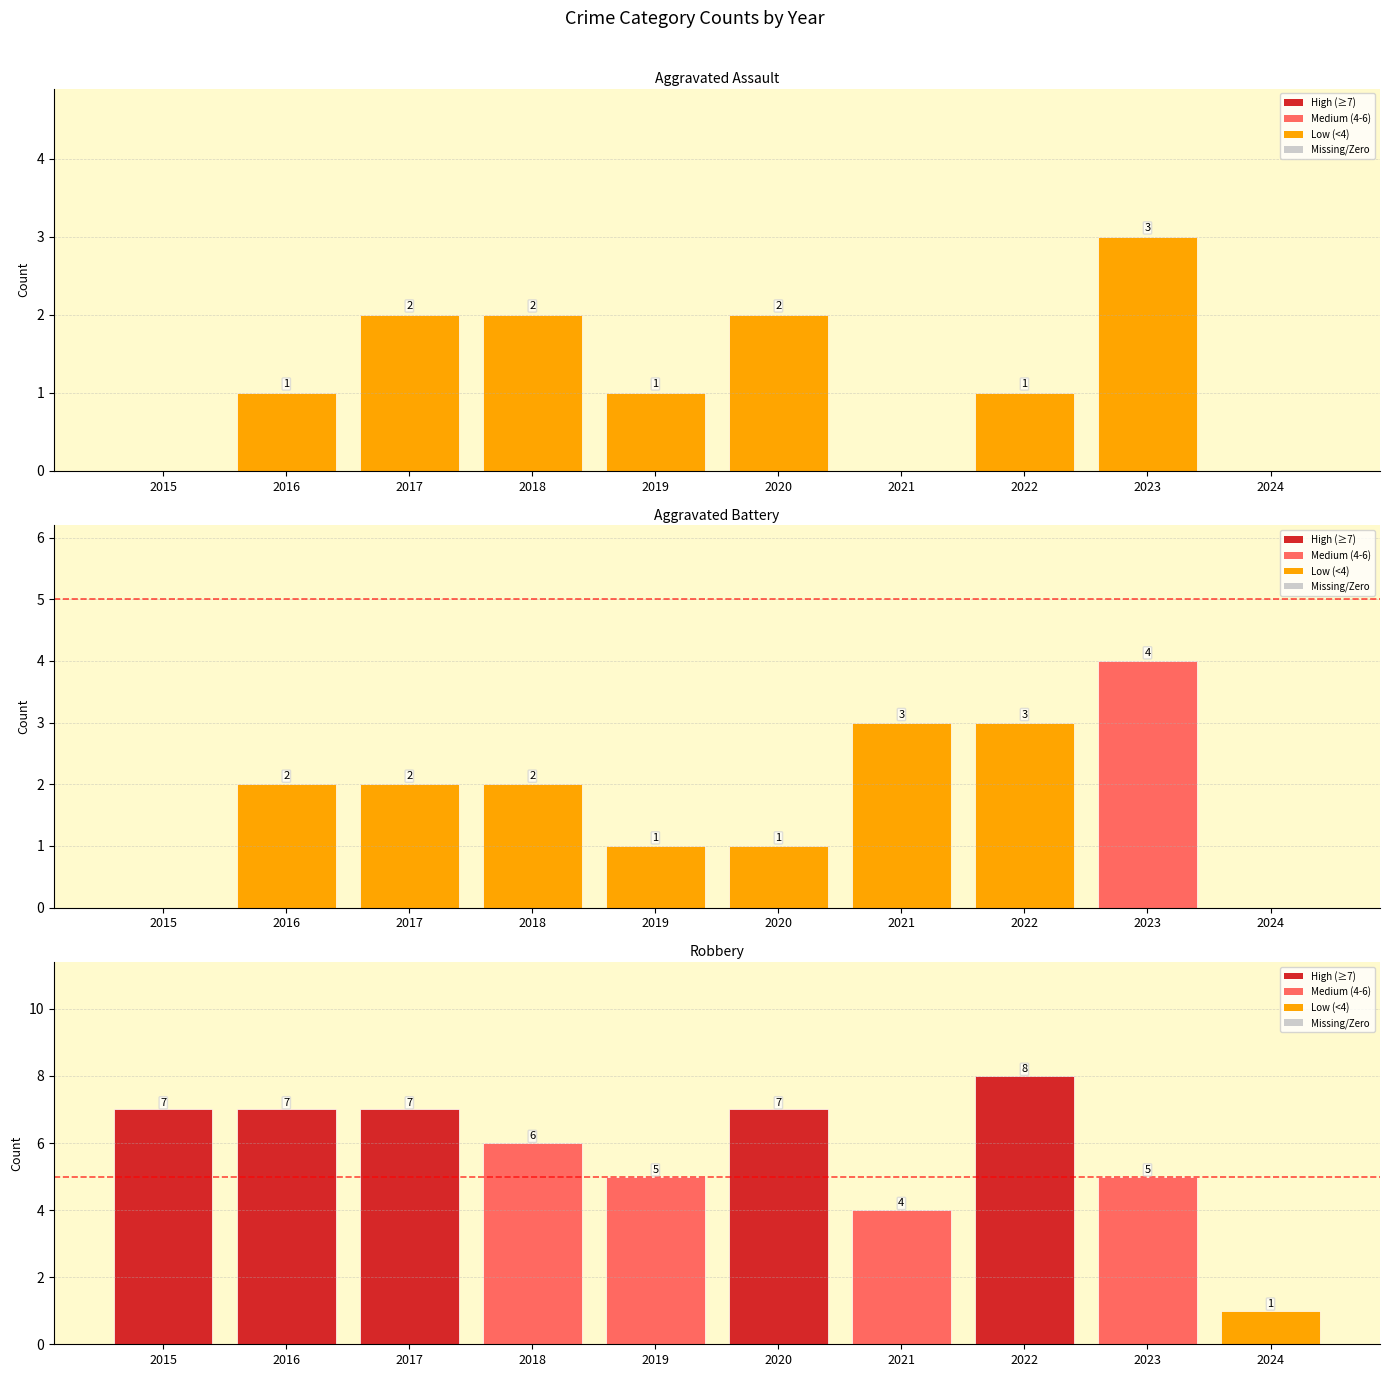

Reading right to left, transcribe all the data shown in this chart.

Aggravated Assault: 2024=0	2023=3	2022=1	2021=0	2020=2	2019=1	2018=2	2017=2	2016=1	2015=0
Aggravated Battery: 2024=0	2023=4	2022=3	2021=3	2020=1	2019=1	2018=2	2017=2	2016=2	2015=0
Robbery: 2024=1	2023=5	2022=8	2021=4	2020=7	2019=5	2018=6	2017=7	2016=7	2015=7